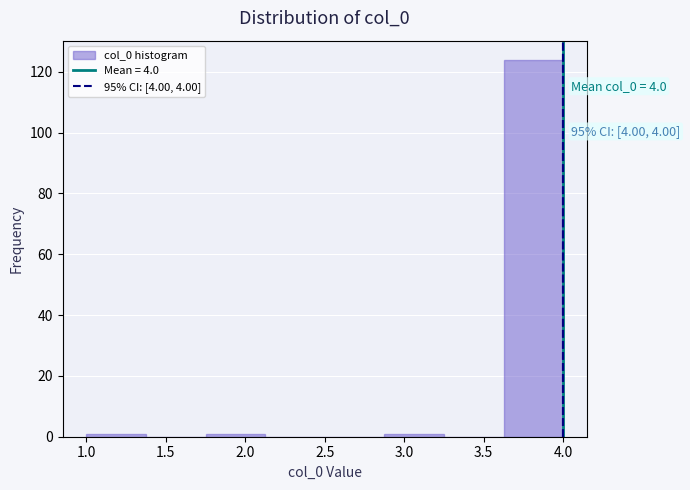

Over which range of the x-axis is the bar tallest?

3.625 to 4.000